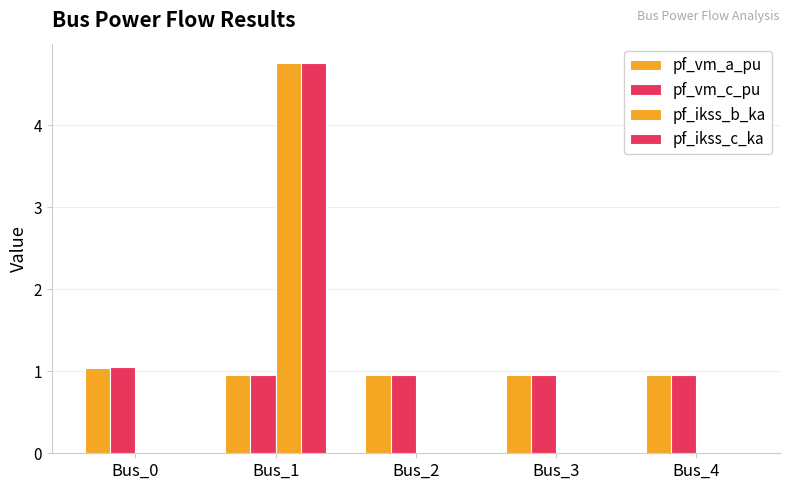

Which category has the highest value in the pf_ikss_c_ka series?

Bus_1